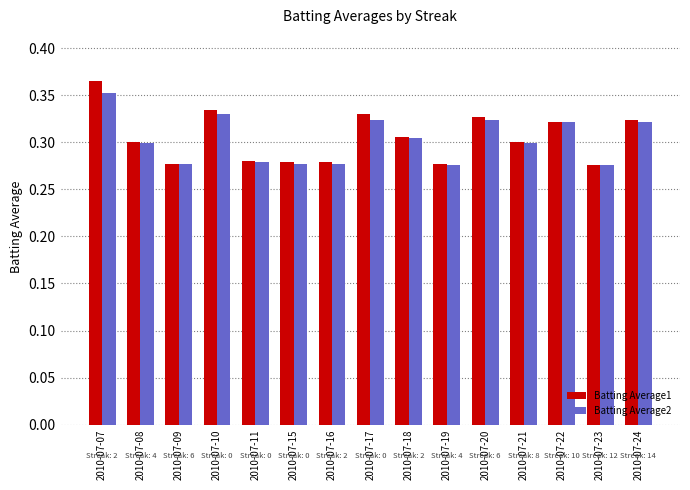

What is the difference between the maximum and minimum values in the Batting Average2 series?

0.1